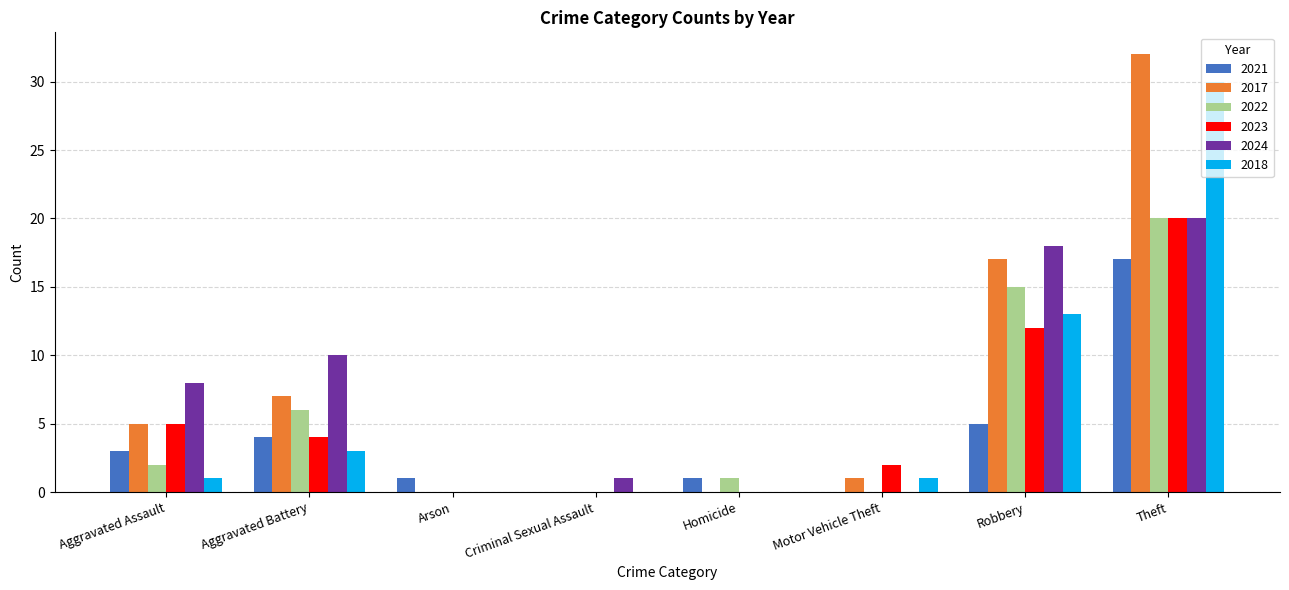

How many groups of bars are there?

8